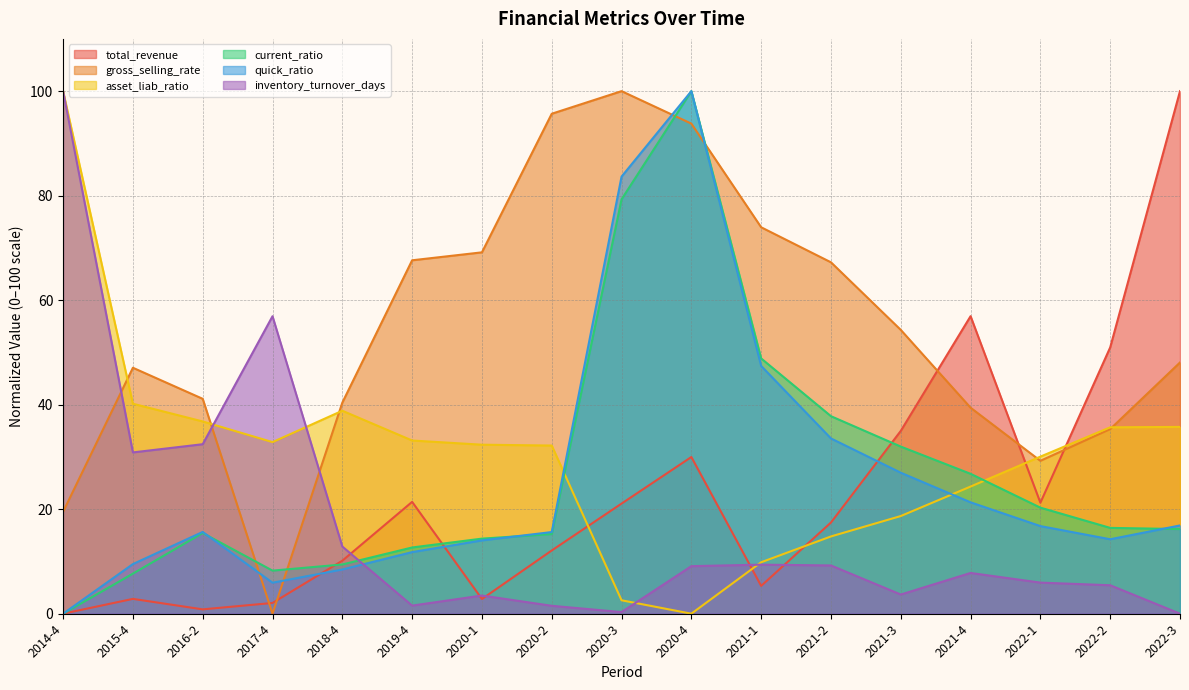

Is it true that quick_ratio equals 9.5 at 2015-4?

True